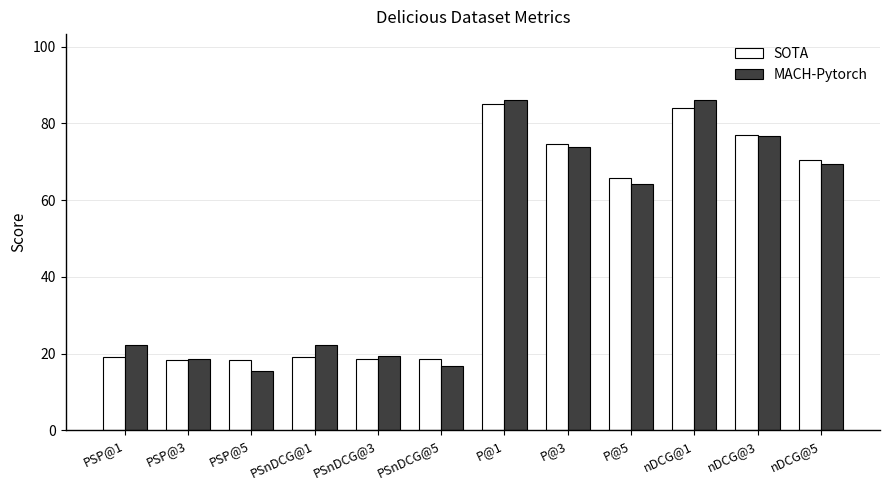

Is the value of SOTA at PSP@5 greater than the value of MACH-Pytorch at nDCG@5?

No